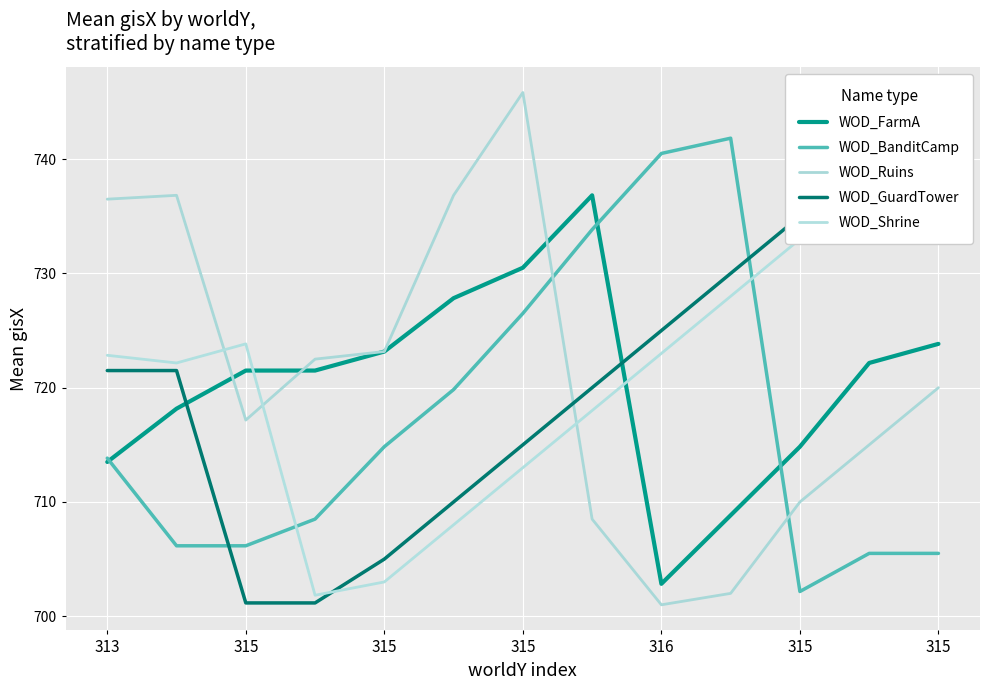

Which series has the widest spread of values?

WOD_Ruins